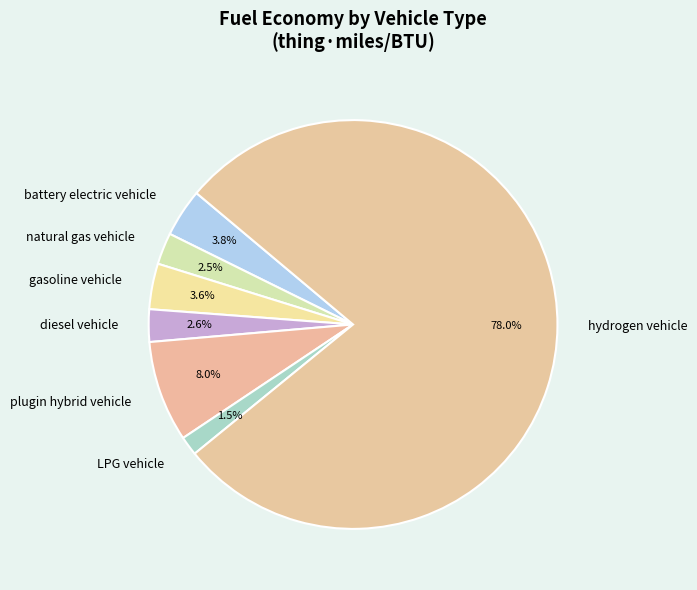

Is there a majority slice in this chart?

Yes